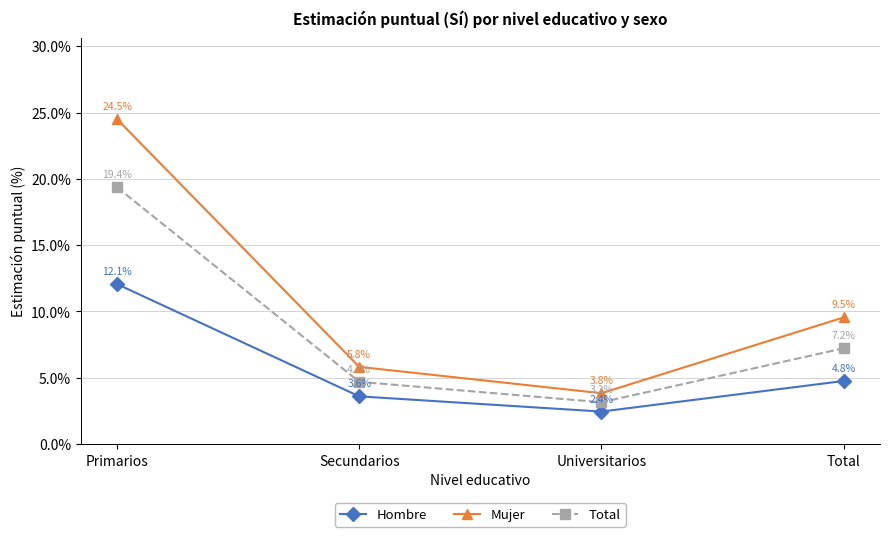

Which series has the widest spread of values?

Mujer